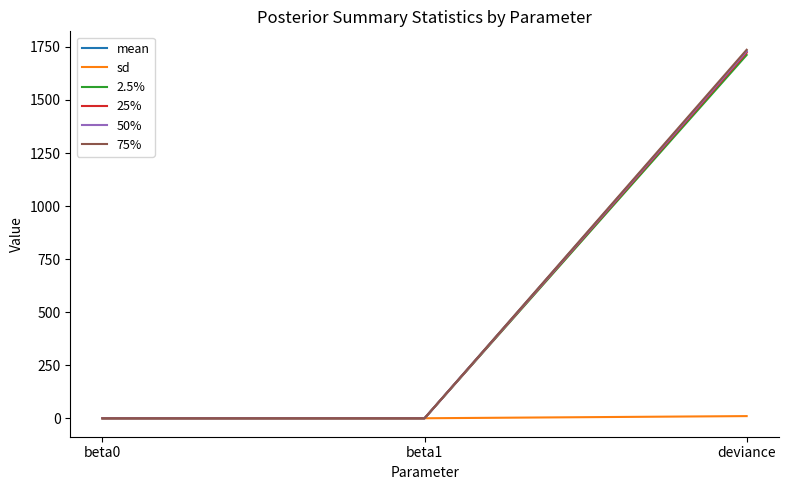

The value of 2.5% at beta0 is -0.2. True or false?

True